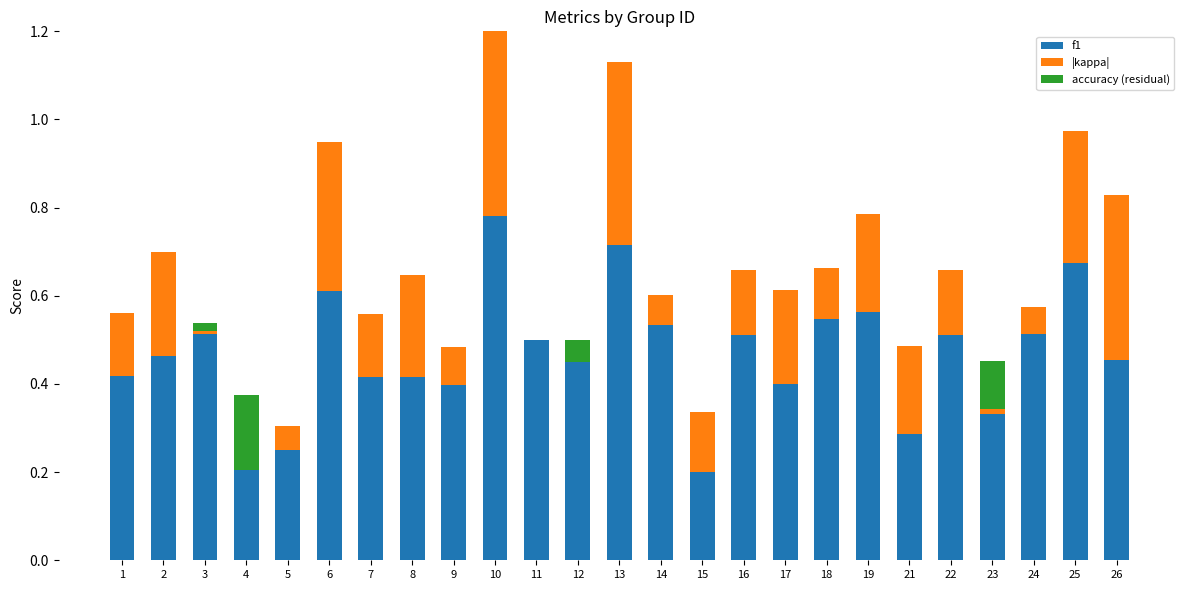

How many values in accuracy (residual) are above zero?

4